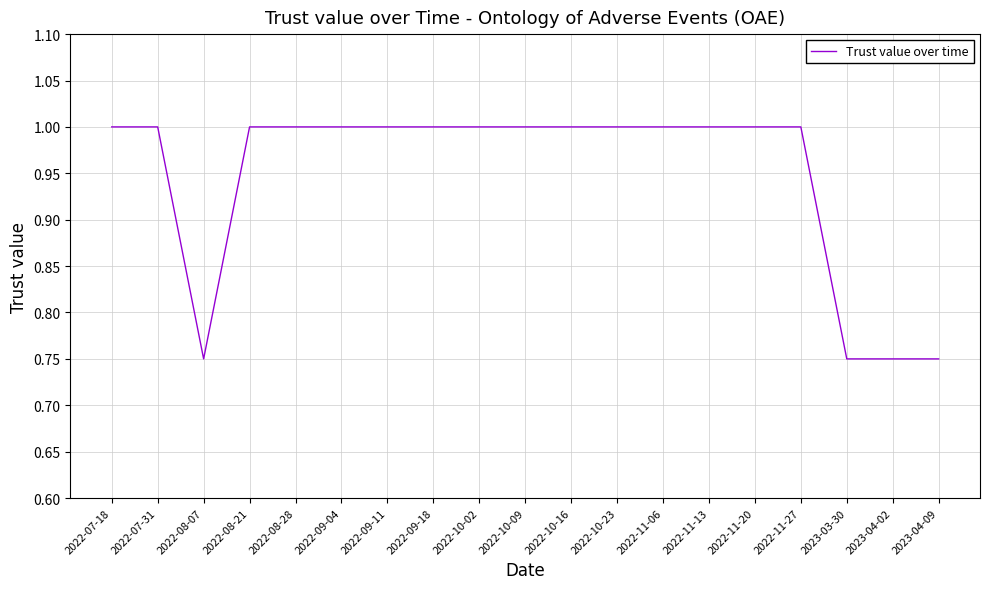

What position from the right is 2022-09-11?

13